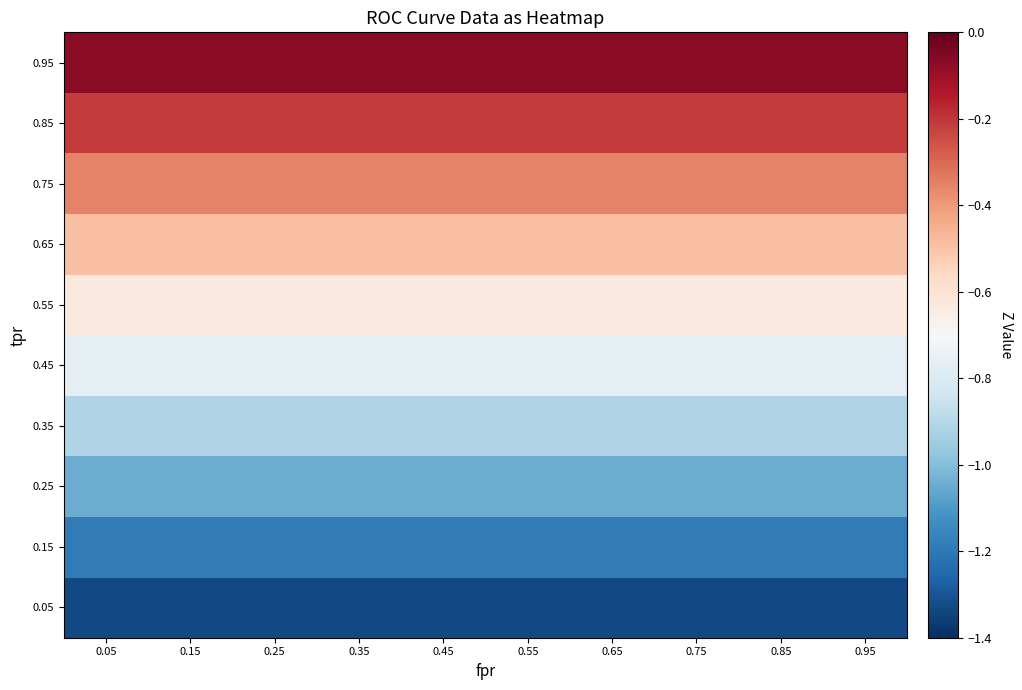

Rank the series at 0.85 from lowest to highest value.

0.05, 0.15, 0.25, 0.35, 0.45, 0.55, 0.65, 0.75, 0.85, 0.95